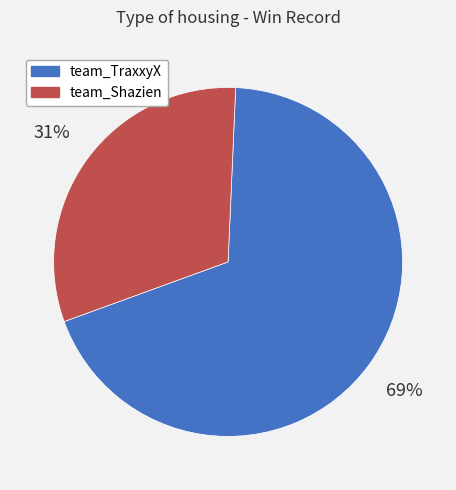

How many segments does this pie chart have?

2